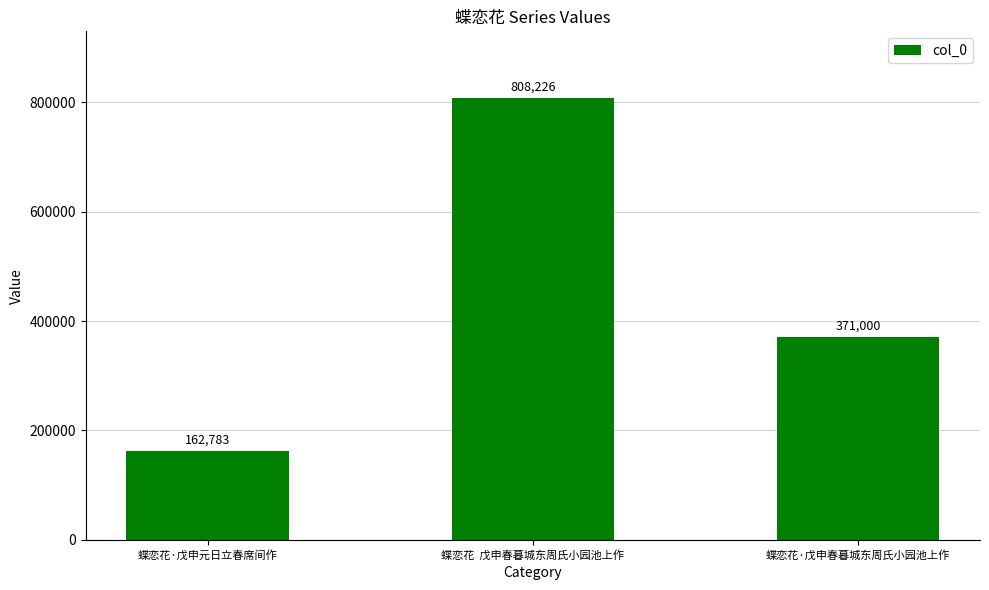

What is the smallest value displayed?

162783